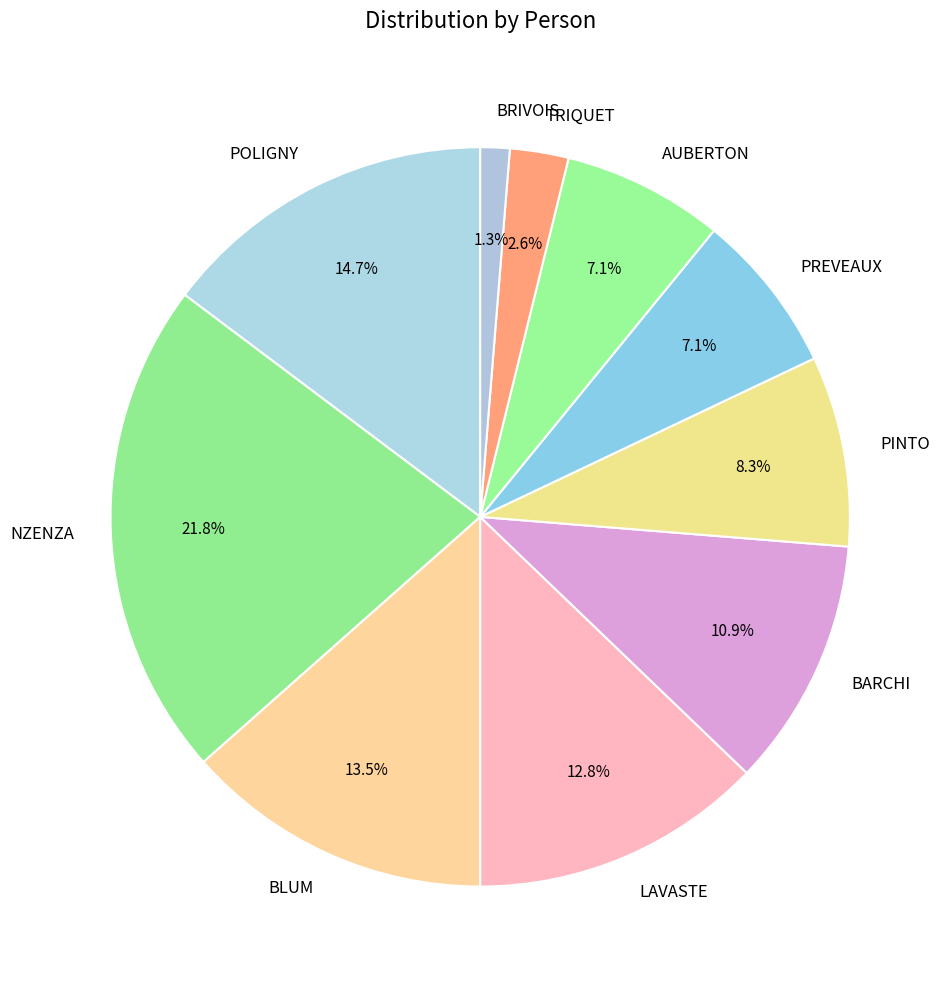

The BRIVOIS slice represents 11% of the pie. True or false?

False